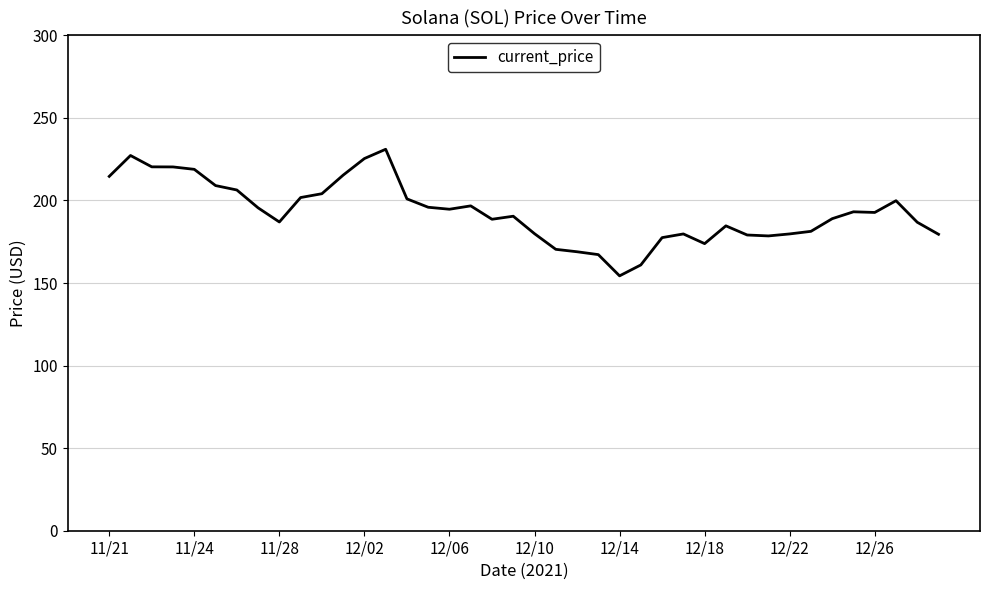

What is the maximum value shown in the chart?

231.0